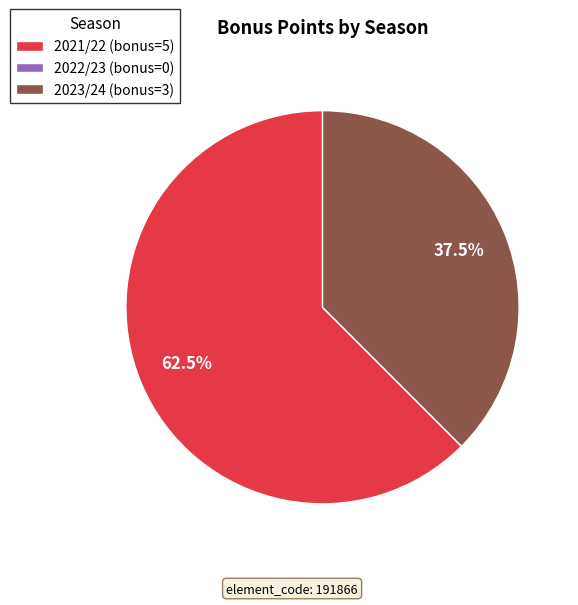

Which slice is the largest?

2021/22 (bonus=5)